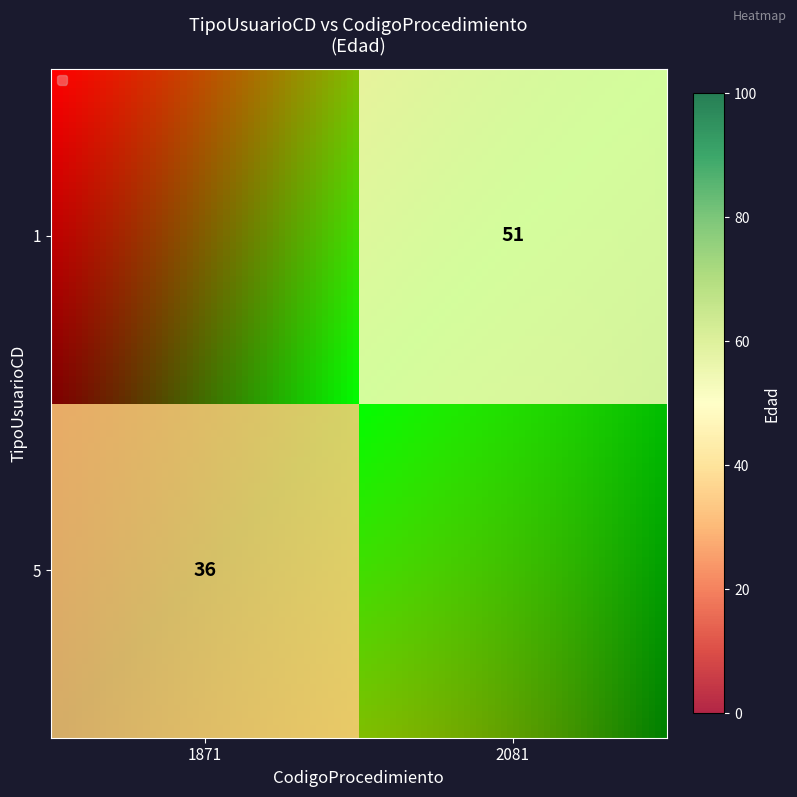

How many data points does each series have?

2